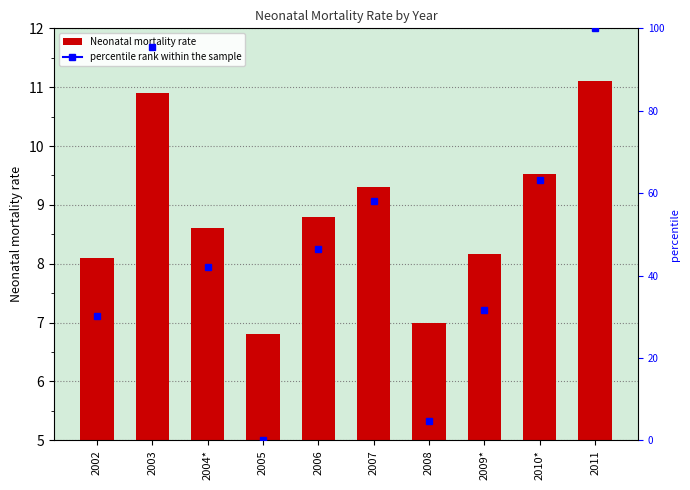

Is it true that the value at 2007 is 16.4?

False